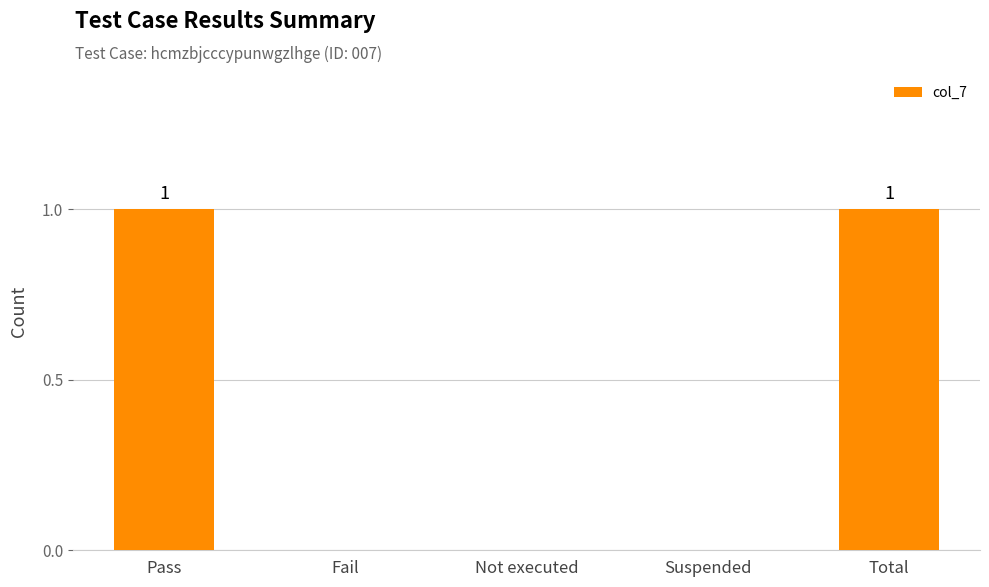

What is the change in value from Fail to Total?

+1